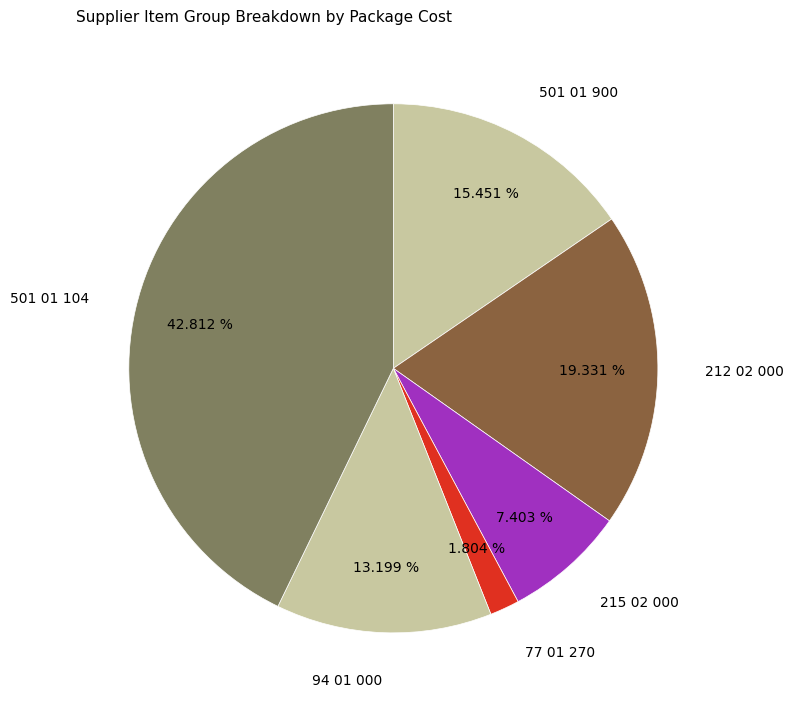

Is it true that 77 01 270 is 2% of the pie?

True